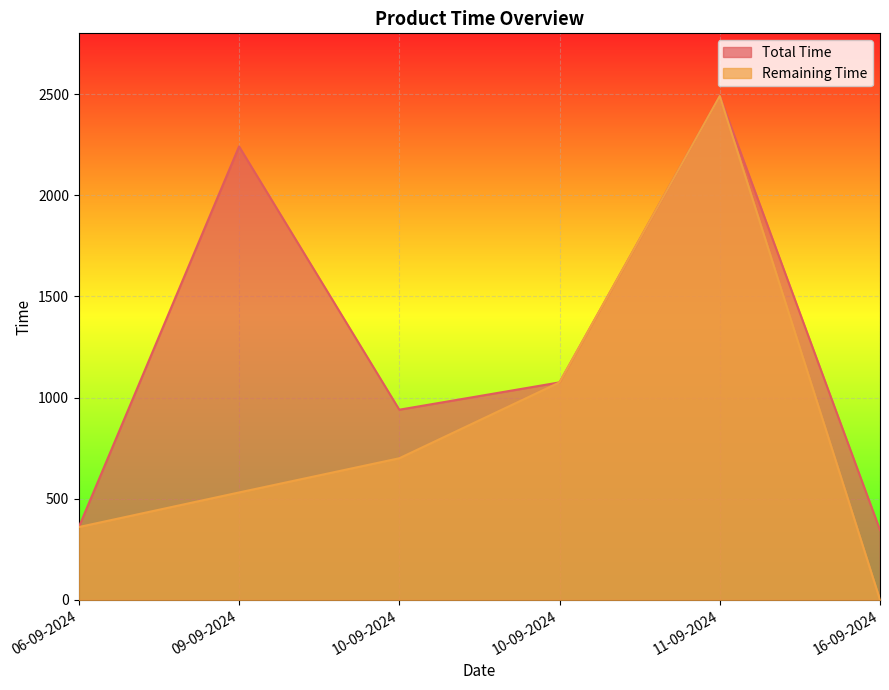

True or false: Remaining Time and Total Time cross at least once.

False